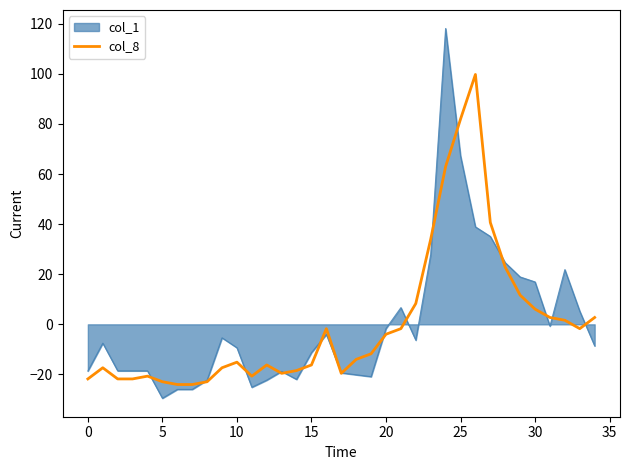

Which series has the widest spread of values?

col_1